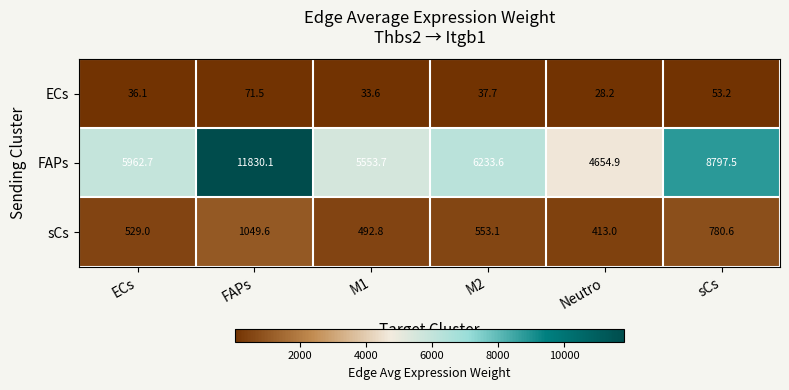

The value of ECs at M2 is 19.9. True or false?

False